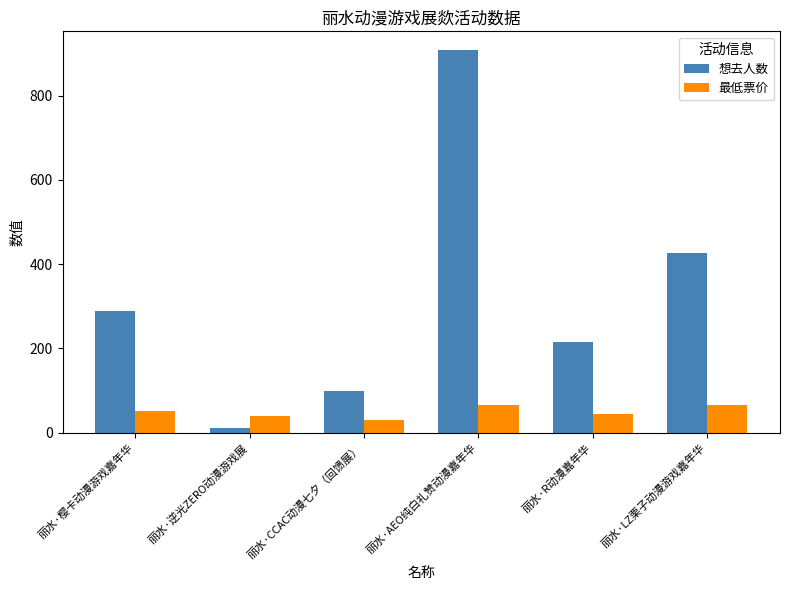

What is the greatest value displayed?

907.0